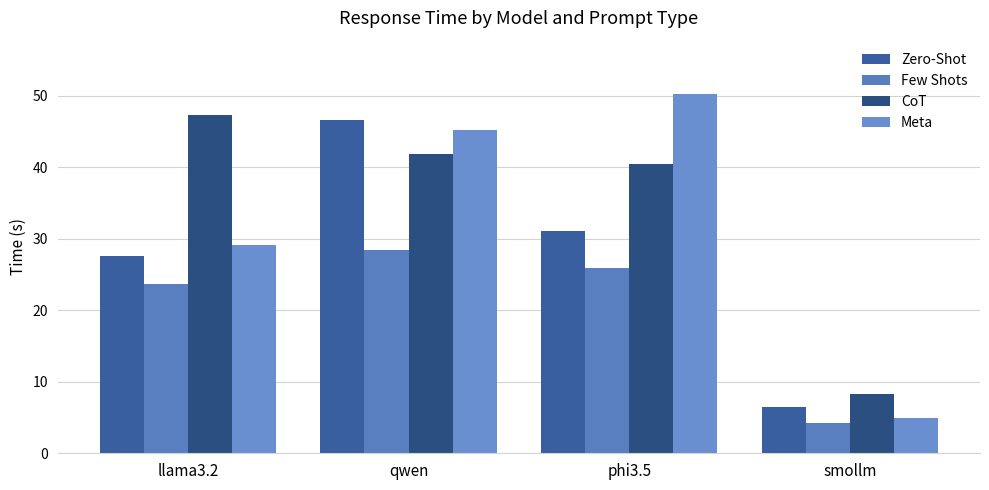

Reading left to right, what are all the values shown in this chart?

Zero-Shot: llama3.2=27.6	qwen=46.5	phi3.5=31.1	smollm=6.5
Few Shots: llama3.2=23.6	qwen=28.4	phi3.5=25.9	smollm=4.2
CoT: llama3.2=47.3	qwen=41.8	phi3.5=40.4	smollm=8.3
Meta: llama3.2=29.1	qwen=45.2	phi3.5=50.2	smollm=4.9